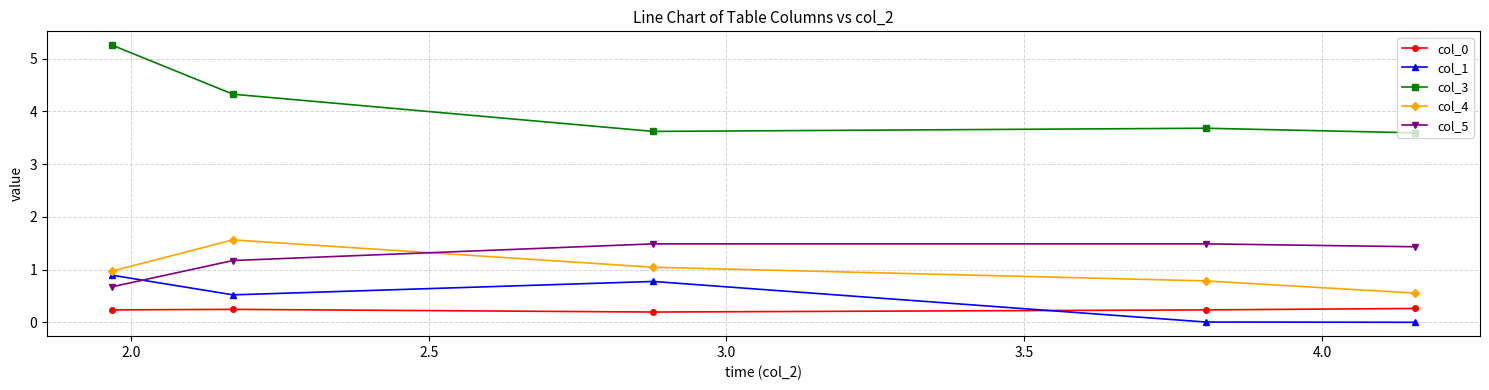

What is the value of the col_3 point at the 5th from the left?

3.6